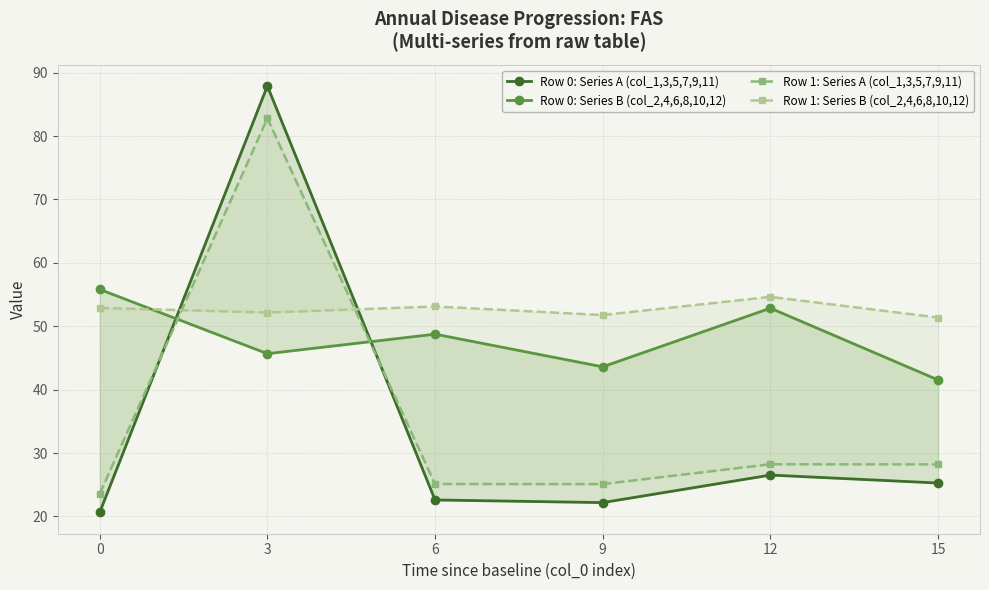

Is the value of Row 0: Series A (col_1,3,5,7,9,11) at 12 greater than the value of Row 1: Series B (col_2,4,6,8,10,12) at 3?

No